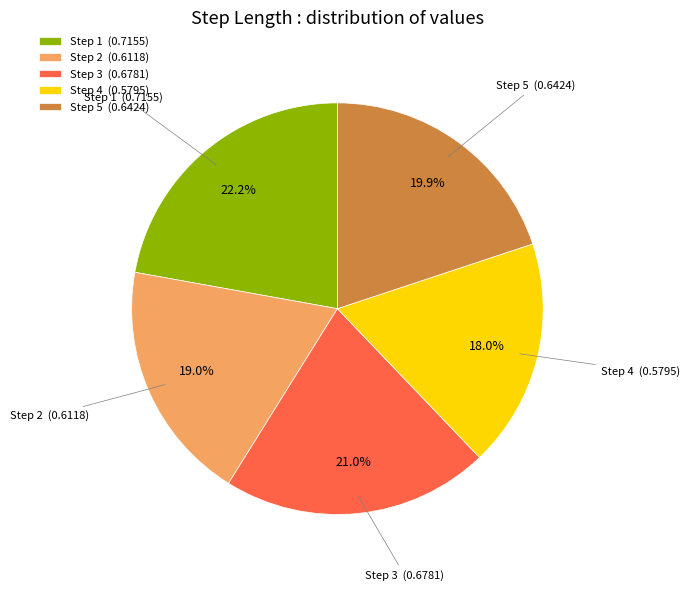

How many segments does this pie chart have?

5